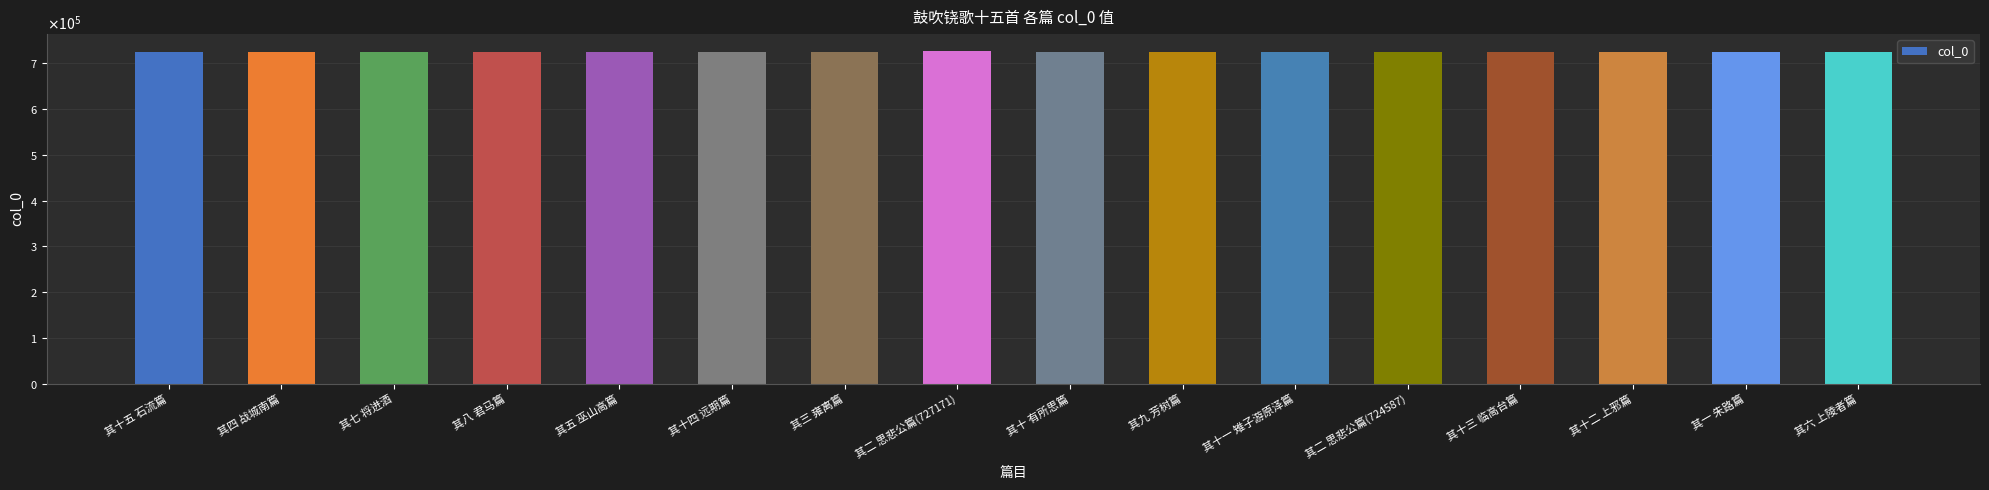

Does the chart contain any negative values?

No